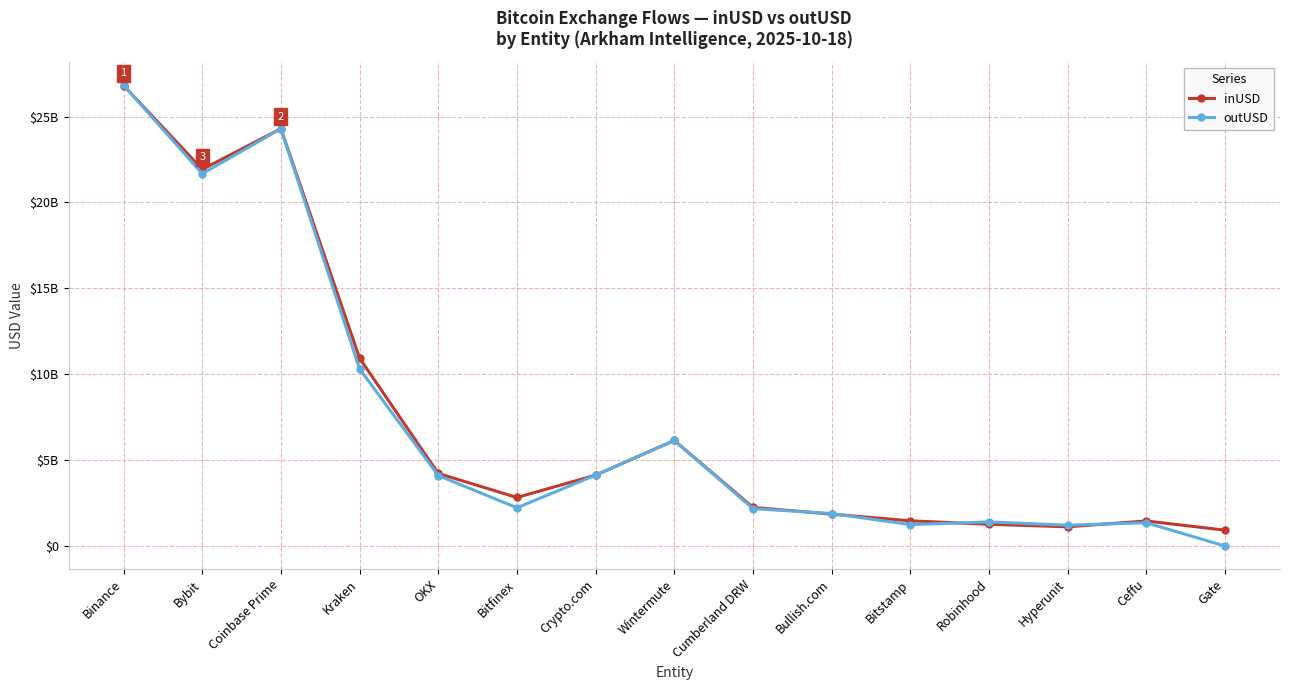

At Robinhood, list the series in order from largest to smallest.

outUSD, inUSD